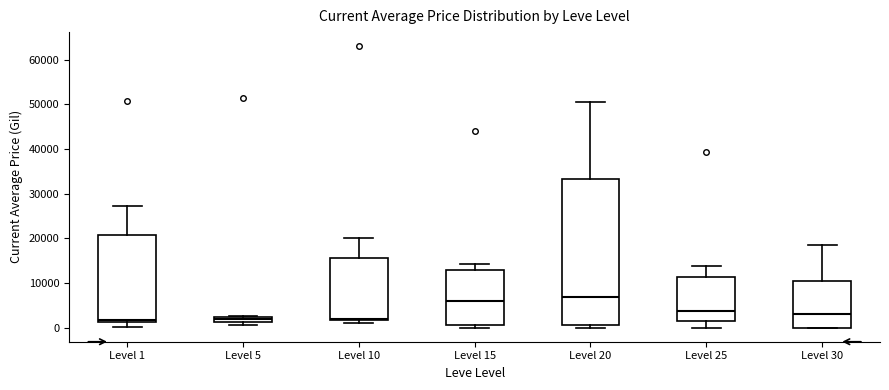

Where is the upper edge of the box for Level 20 on the y-axis? The values are not printed on the chart, so give them approximately, as read against the axis.

33000